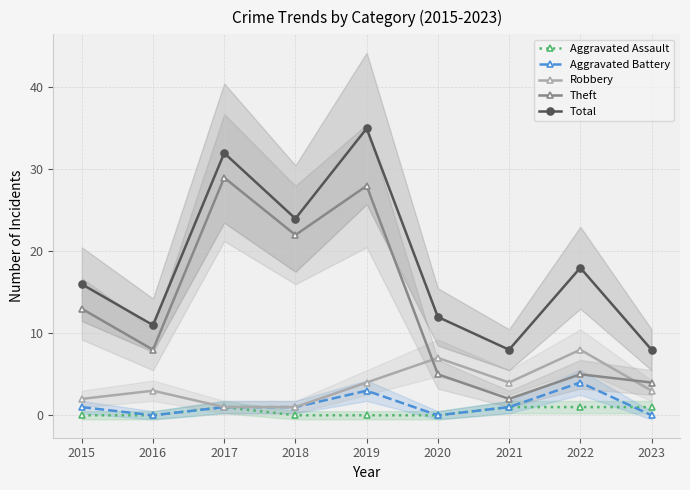

At which label does Aggravated Battery reach its peak?

2022